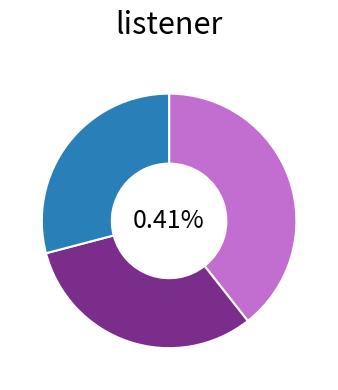

Count the number of slices in the pie.

3